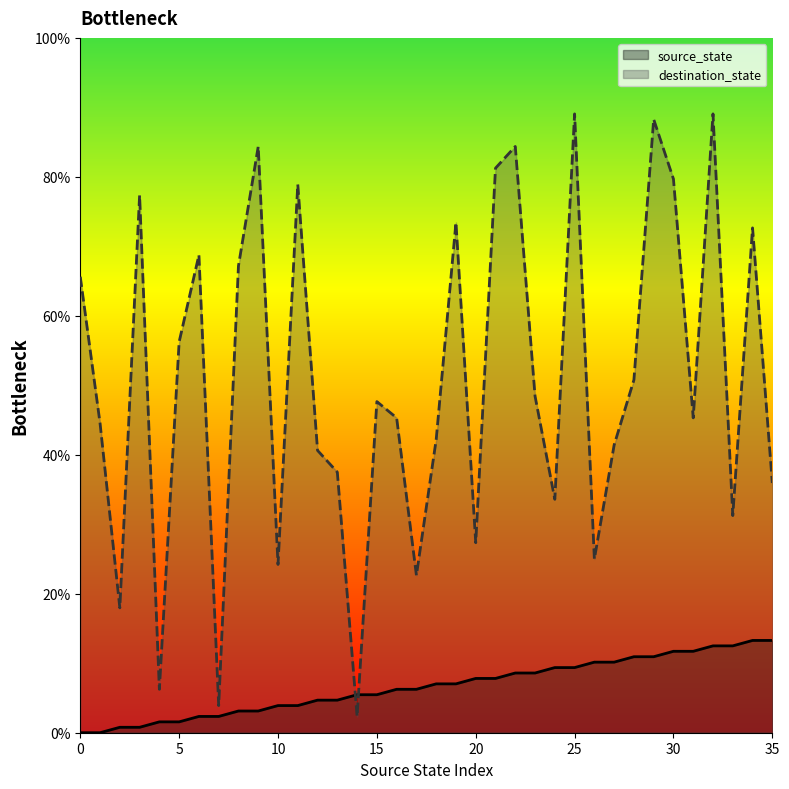

What is the value of the source_state point at the 27th from the left?

10.2